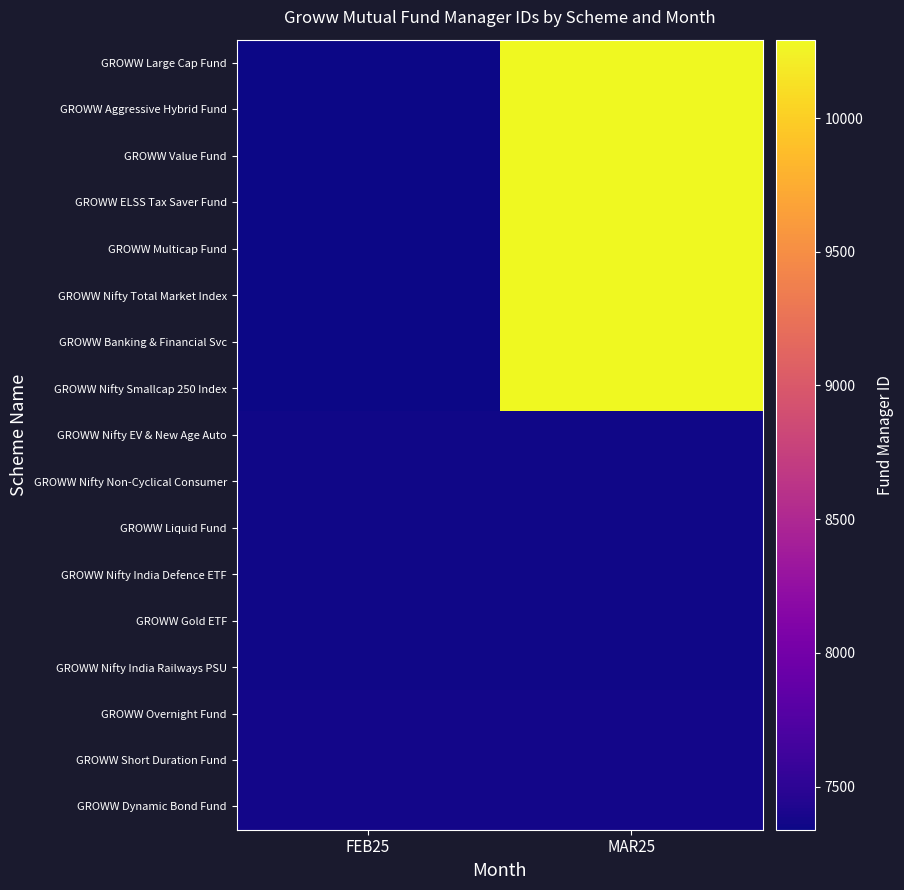

Reading left to right, what are all the values shown in this chart?

GROWW Large Cap Fund: FEB25=7339	MAR25=10283
GROWW Aggressive Hybrid Fund: FEB25=7340	MAR25=10284
GROWW Value Fund: FEB25=7342	MAR25=10286
GROWW ELSS Tax Saver Fund: FEB25=7343	MAR25=10287
GROWW Multicap Fund: FEB25=7344	MAR25=10288
GROWW Nifty Total Market Index: FEB25=7345	MAR25=10289
GROWW Banking & Financial Svc: FEB25=7347	MAR25=10291
GROWW Nifty Smallcap 250 Index: FEB25=7349	MAR25=10293
GROWW Nifty EV & New Age Auto: FEB25=7351	MAR25=7351
GROWW Nifty Non-Cyclical Consumer: FEB25=7353	MAR25=7353
GROWW Liquid Fund: FEB25=7355	MAR25=7355
GROWW Nifty India Defence ETF: FEB25=7356	MAR25=7356
GROWW Gold ETF: FEB25=7358	MAR25=7358
GROWW Nifty India Railways PSU: FEB25=7359	MAR25=7359
GROWW Overnight Fund: FEB25=7364	MAR25=7364
GROWW Short Duration Fund: FEB25=7365	MAR25=7365
GROWW Dynamic Bond Fund: FEB25=7366	MAR25=7366